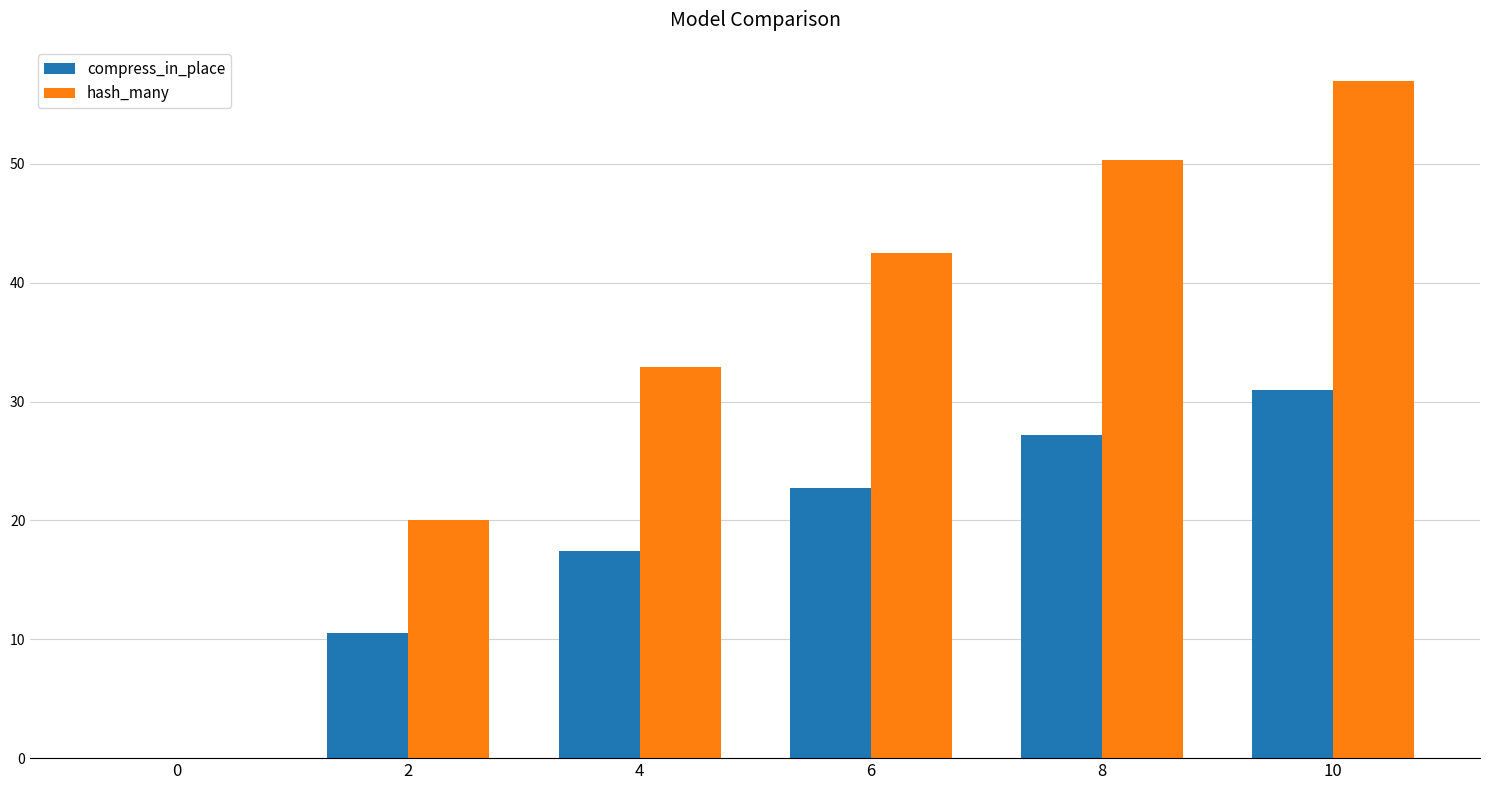

Which label corresponds to the largest value in the chart?

10